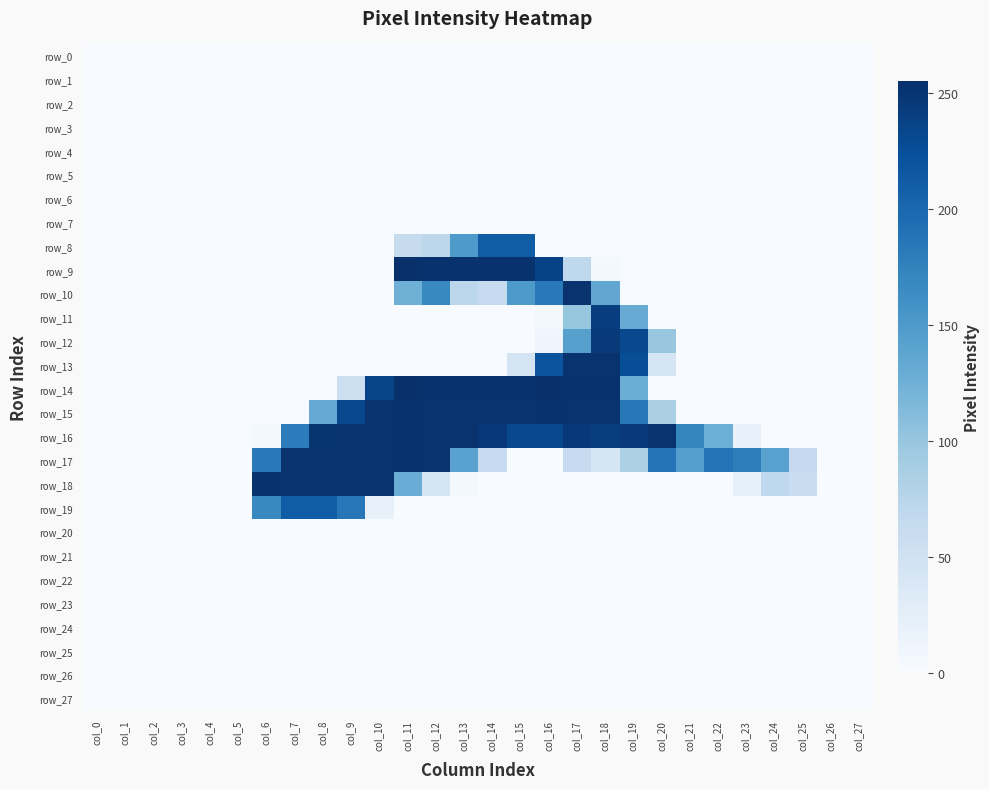

What is the maximum value for row_9?

254